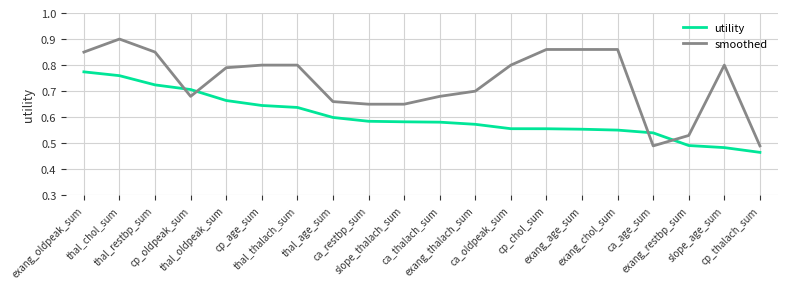

The utility series shows 0.8 at exang_chol_sum. True or false?

False